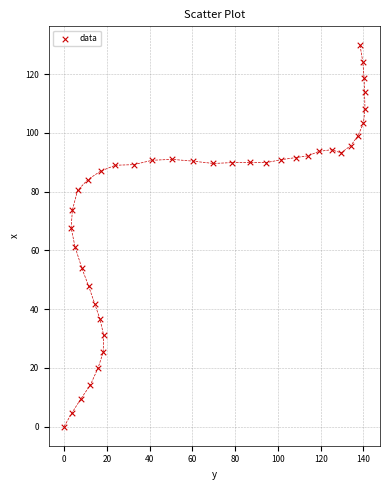

What is the range of X values (max minus min)?

140.7